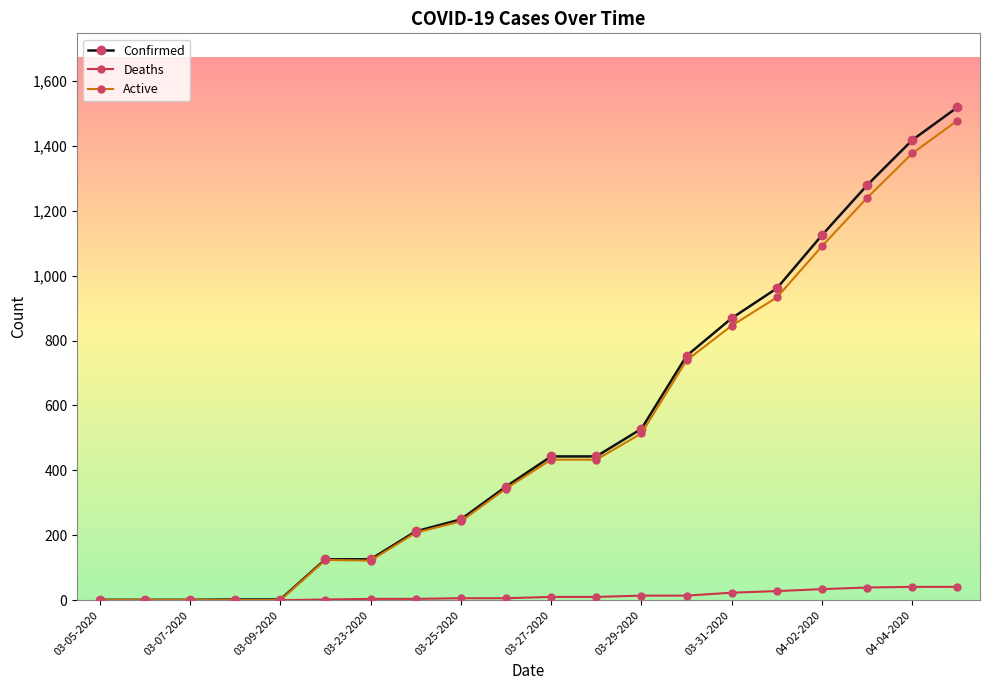

What are all the series names shown in the legend?

Confirmed, Deaths, Active